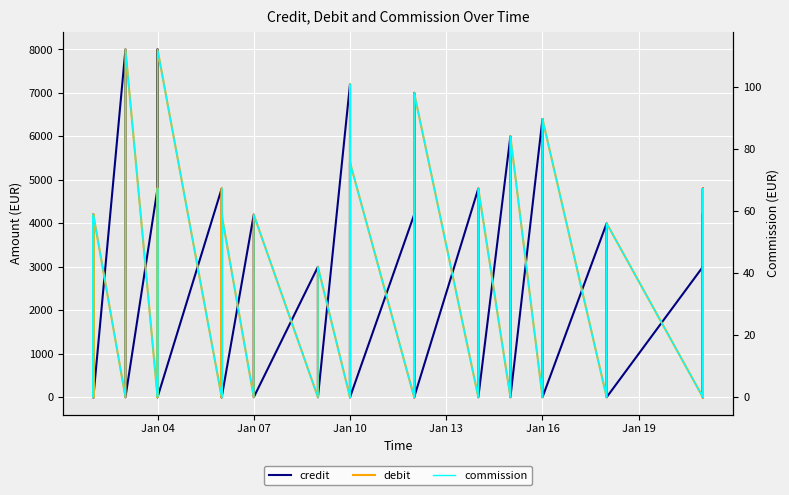

What are all the series names shown in the legend?

credit, debit, commission